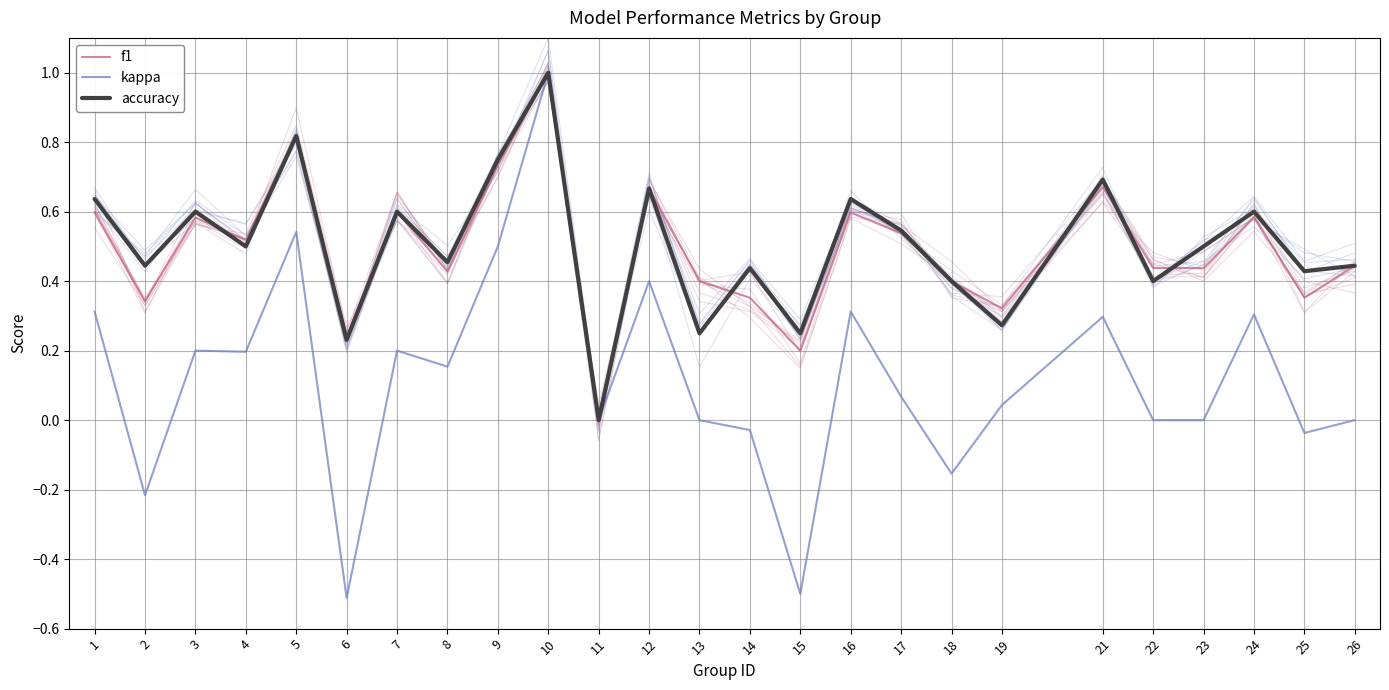

Reading left to right, extract all data points from this chart.

f1: 1=0.6	2=0.3	3=0.6	4=0.5	5=0.8	6=0.2	7=0.6	8=0.4	9=0.7	10=1.0	11=0.0	12=0.7	13=0.4	14=0.4	15=0.2	16=0.6	17=0.5	18=0.4	19=0.3	21=0.7	22=0.4	23=0.4	24=0.6	25=0.4	26=0.4
kappa: 1=0.3	2=-0.2	3=0.2	4=0.2	5=0.5	6=-0.5	7=0.2	8=0.2	9=0.5	10=1.0	11=0.0	12=0.4	13=0.0	14=-0.0	15=-0.5	16=0.3	17=0.1	18=-0.2	19=0.0	21=0.3	22=0.0	23=0.0	24=0.3	25=-0.0	26=0.0
accuracy: 1=0.6	2=0.4	3=0.6	4=0.5	5=0.8	6=0.2	7=0.6	8=0.5	9=0.8	10=1.0	11=0.0	12=0.7	13=0.2	14=0.4	15=0.2	16=0.6	17=0.5	18=0.4	19=0.3	21=0.7	22=0.4	23=0.5	24=0.6	25=0.4	26=0.4